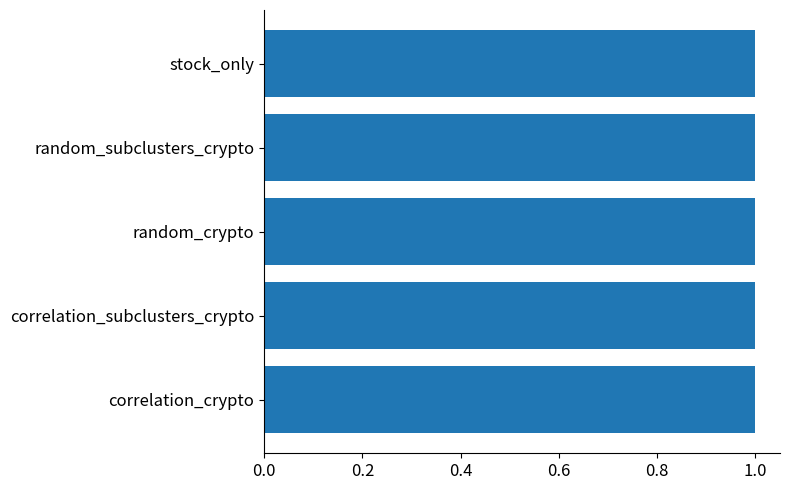

How many groups of bars are there?

5